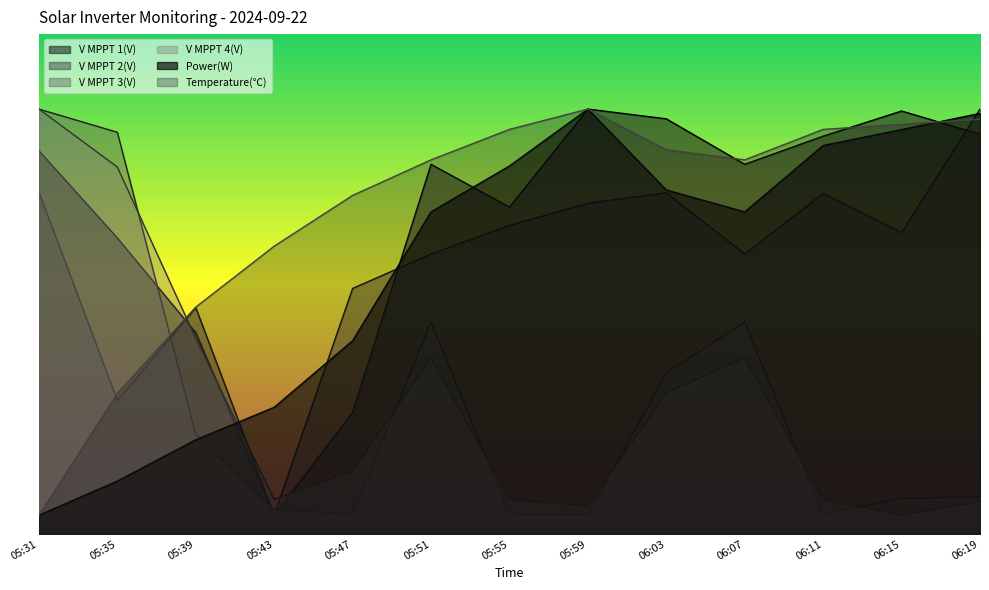

Read the V MPPT 2(V) value at 05:47.

393.0